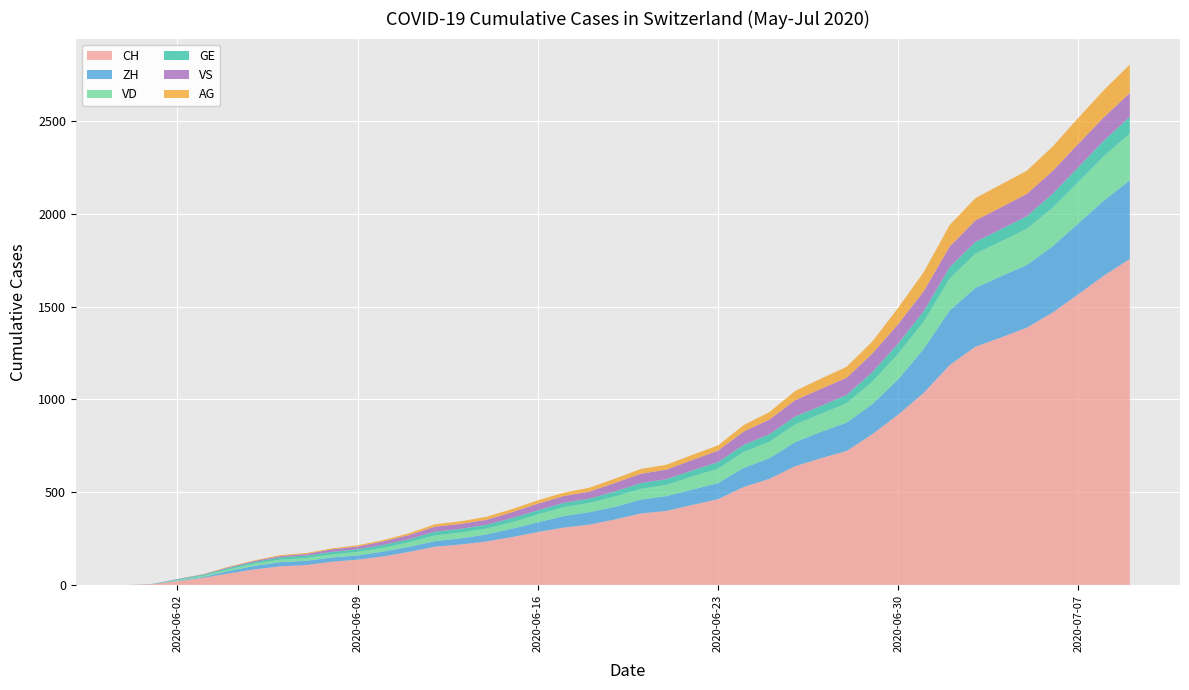

Reading right to left, transcribe all the data shown in this chart.

CH: 1757	1668	1567	1468	1387	1334	1284	1185	1036	918	813	722	683	640	572	528	462	431	399	385	353	325	309	285	258	234	218	206	178	154	136	125	107	100	84	62	38	20	3	0
ZH: 424	405	382	357	338	330	317	294	238	190	162	153	142	130	111	103	87	83	80	75	68	67	62	52	45	38	33	30	28	26	23	23	23	23	19	13	5	2	0	0
VD: 252	240	224	208	195	188	185	172	147	138	121	105	97	95	89	86	77	71	60	58	56	50	48	43	35	32	31	31	24	20	19	16	15	13	11	9	6	4	0	0
GE: 91	83	79	75	68	66	63	61	56	55	51	44	43	43	40	38	36	32	31	31	27	23	23	22	22	20	20	20	16	16	14	14	13	13	10	8	6	4	1	0
VS: 128	126	126	123	120	118	116	112	108	105	101	93	92	88	80	72	62	56	52	50	46	38	37	36	32	27	27	27	23	19	15	14	9	7	6	4	2	2	1	0
AG: 153	147	140	132	125	123	120	116	103	88	65	59	55	50	40	35	28	28	26	26	23	21	18	18	17	16	14	13	10	7	7	5	5	5	3	3	1	0	0	0